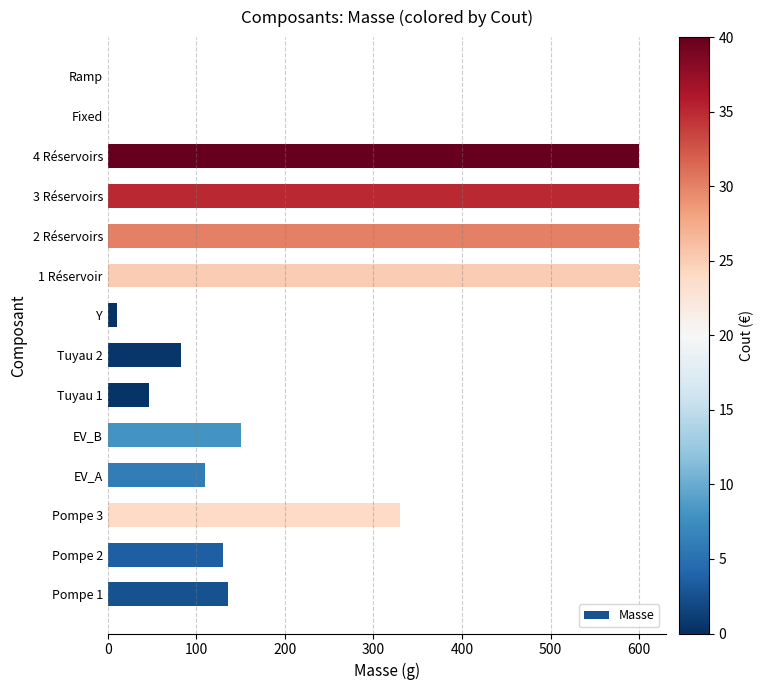

Between EV_B and 1 Réservoir, which is larger?

1 Réservoir